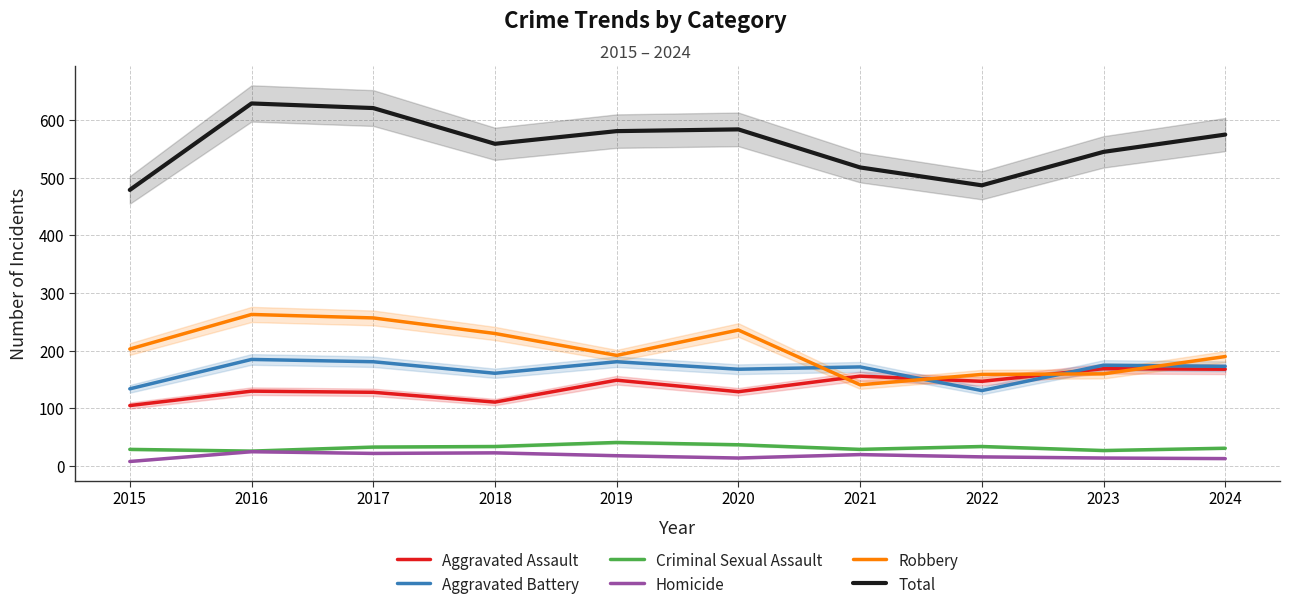

Is it true that Aggravated Battery equals 181 at 2017?

True